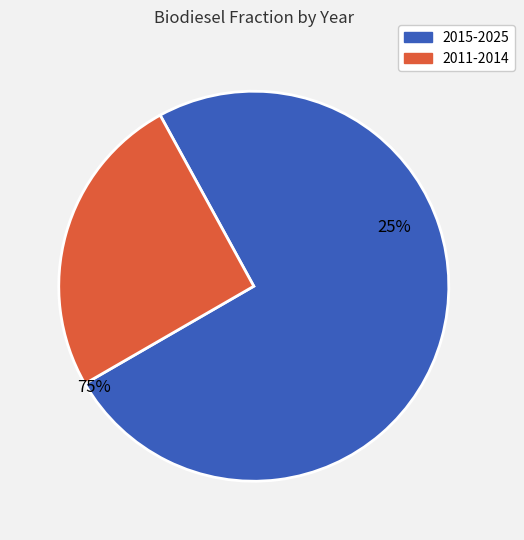

The 2018 slice represents 1% of the pie. True or false?

False